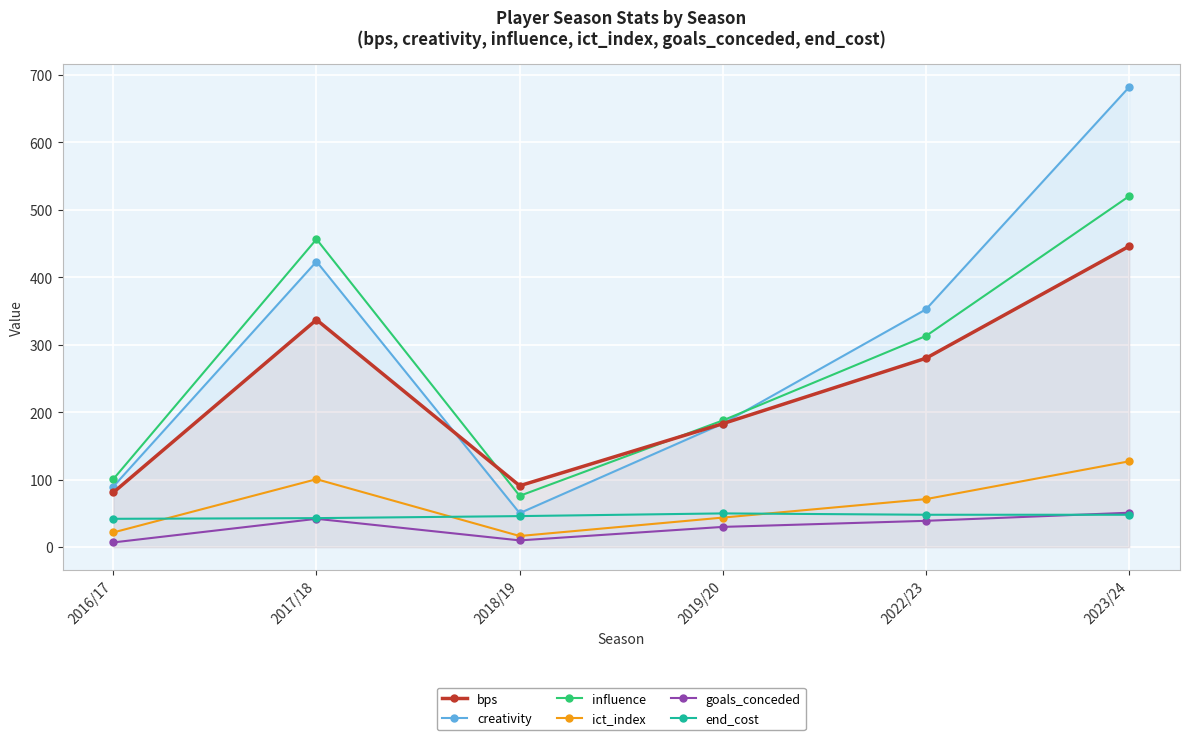

Which category has the highest value in the influence series?

2023/24